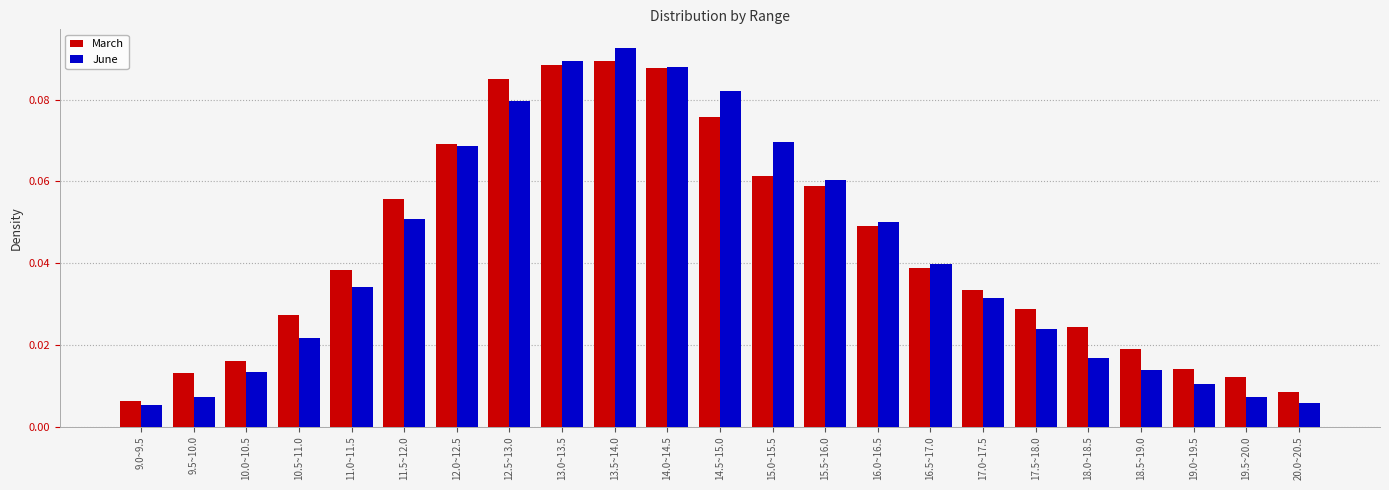

Where is March nearest to the value 0?

9.0~9.5